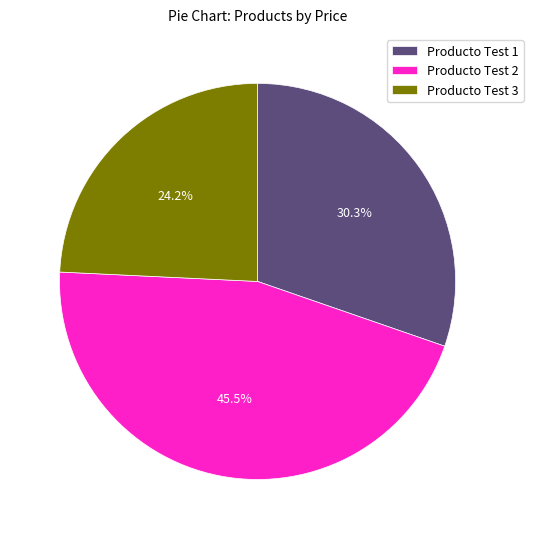

Rank the categories by value from lowest to highest.

Producto Test 3, Producto Test 1, Producto Test 2